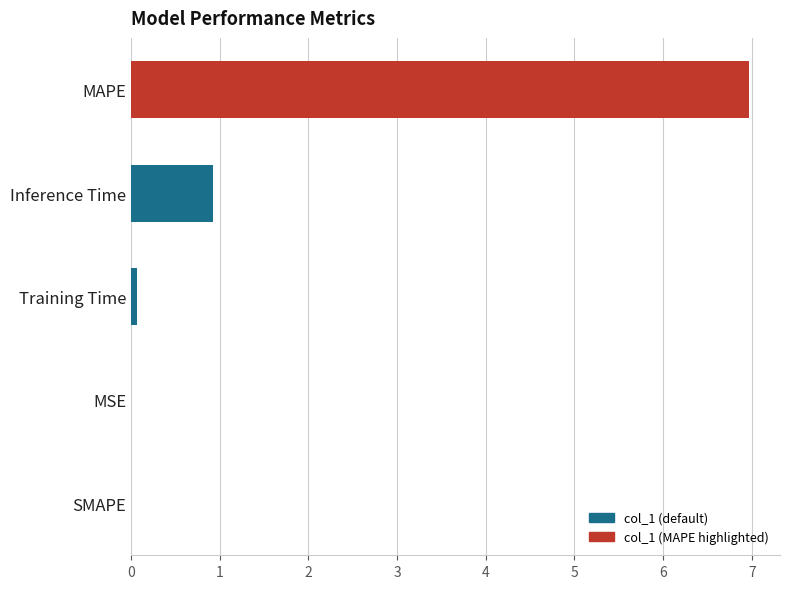

At which label is the value closest to 3?

Inference Time